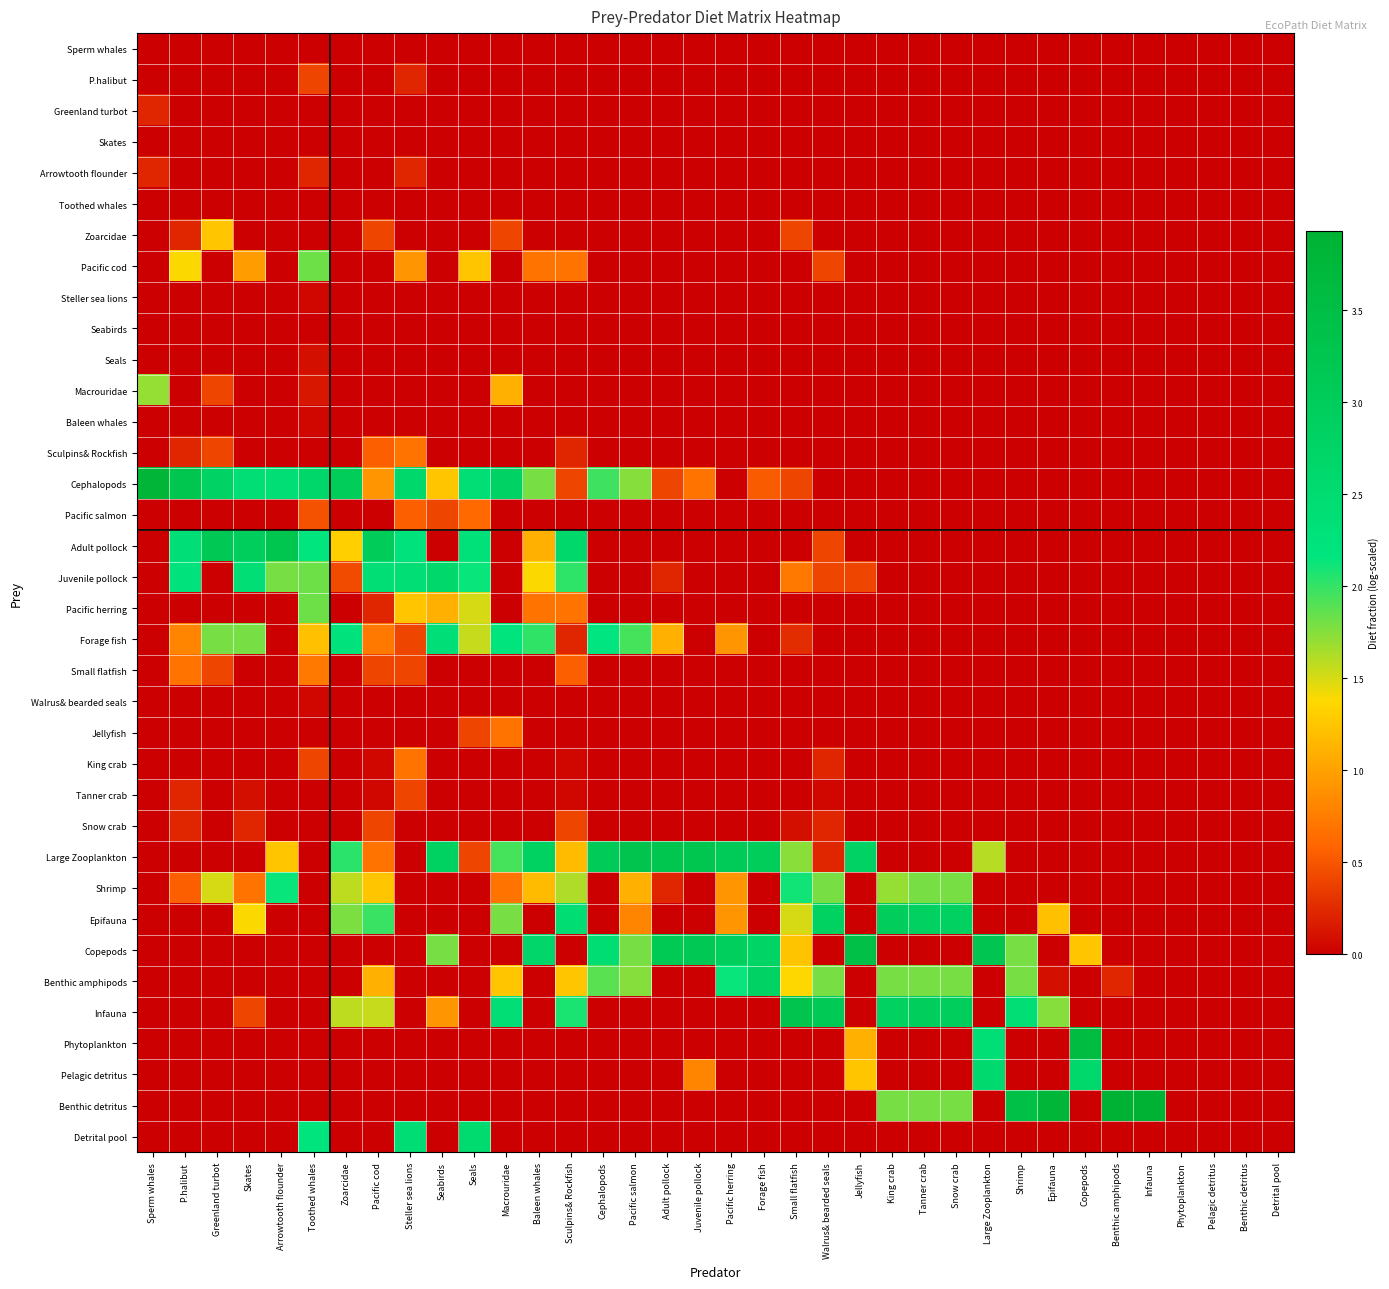

Reading left to right, transcribe all the data shown in this chart.

Sperm whales: Sperm whales=0.0	P.halibut=0.0	Greenland turbot=0.0	Skates=0.0	Arrowtooth flounder=0.0	Toothed whales=0.0	Zoarcidae=0.0	Pacific cod=0.0	Steller sea lions=0.0	Seabirds=0.0	Seals=0.0	Macrouridae=0.0	Baleen whales=0.0	Sculpins& Rockfish=0.0	Cephalopods=0.0	Pacific salmon=0.0	Adult pollock=0.0	Juvenile pollock=0.0	Pacific herring=0.0	Forage fish=0.0	Small flatfish=0.0	Walrus& bearded seals=0.0	Jellyfish=0.0	King crab=0.0	Tanner crab=0.0	Snow crab=0.0	Large Zooplankton=0.0	Shrimp=0.0	Epifauna=0.0	Copepods=0.0	Benthic amphipods=0.0	Infauna=0.0	Phytoplankton=0.0	Pelagic detritus=0.0	Benthic detritus=0.0	Detrital pool=0.0
P.halibut: Sperm whales=0.0	P.halibut=0.0	Greenland turbot=0.0	Skates=0.0	Arrowtooth flounder=0.0	Toothed whales=0.4	Zoarcidae=0.0	Pacific cod=0.0	Steller sea lions=0.2	Seabirds=0.0	Seals=0.0	Macrouridae=0.0	Baleen whales=0.0	Sculpins& Rockfish=0.0	Cephalopods=0.0	Pacific salmon=0.0	Adult pollock=0.0	Juvenile pollock=0.0	Pacific herring=0.0	Forage fish=0.0	Small flatfish=0.0	Walrus& bearded seals=0.0	Jellyfish=0.0	King crab=0.0	Tanner crab=0.0	Snow crab=0.0	Large Zooplankton=0.0	Shrimp=0.0	Epifauna=0.0	Copepods=0.0	Benthic amphipods=0.0	Infauna=0.0	Phytoplankton=0.0	Pelagic detritus=0.0	Benthic detritus=0.0	Detrital pool=0.0
Greenland turbot: Sperm whales=0.2	P.halibut=0.0	Greenland turbot=0.0	Skates=0.0	Arrowtooth flounder=0.0	Toothed whales=0.0	Zoarcidae=0.0	Pacific cod=0.0	Steller sea lions=0.0	Seabirds=0.0	Seals=0.0	Macrouridae=0.0	Baleen whales=0.0	Sculpins& Rockfish=0.0	Cephalopods=0.0	Pacific salmon=0.0	Adult pollock=0.0	Juvenile pollock=0.0	Pacific herring=0.0	Forage fish=0.0	Small flatfish=0.0	Walrus& bearded seals=0.0	Jellyfish=0.0	King crab=0.0	Tanner crab=0.0	Snow crab=0.0	Large Zooplankton=0.0	Shrimp=0.0	Epifauna=0.0	Copepods=0.0	Benthic amphipods=0.0	Infauna=0.0	Phytoplankton=0.0	Pelagic detritus=0.0	Benthic detritus=0.0	Detrital pool=0.0
Skates: Sperm whales=0.0	P.halibut=0.0	Greenland turbot=0.0	Skates=0.0	Arrowtooth flounder=0.0	Toothed whales=0.0	Zoarcidae=0.0	Pacific cod=0.0	Steller sea lions=0.0	Seabirds=0.0	Seals=0.0	Macrouridae=0.0	Baleen whales=0.0	Sculpins& Rockfish=0.0	Cephalopods=0.0	Pacific salmon=0.0	Adult pollock=0.0	Juvenile pollock=0.0	Pacific herring=0.0	Forage fish=0.0	Small flatfish=0.0	Walrus& bearded seals=0.0	Jellyfish=0.0	King crab=0.0	Tanner crab=0.0	Snow crab=0.0	Large Zooplankton=0.0	Shrimp=0.0	Epifauna=0.0	Copepods=0.0	Benthic amphipods=0.0	Infauna=0.0	Phytoplankton=0.0	Pelagic detritus=0.0	Benthic detritus=0.0	Detrital pool=0.0
Arrowtooth flounder: Sperm whales=0.2	P.halibut=0.0	Greenland turbot=0.0	Skates=0.0	Arrowtooth flounder=0.0	Toothed whales=0.2	Zoarcidae=0.0	Pacific cod=0.0	Steller sea lions=0.2	Seabirds=0.0	Seals=0.0	Macrouridae=0.0	Baleen whales=0.0	Sculpins& Rockfish=0.0	Cephalopods=0.0	Pacific salmon=0.0	Adult pollock=0.0	Juvenile pollock=0.0	Pacific herring=0.0	Forage fish=0.0	Small flatfish=0.0	Walrus& bearded seals=0.0	Jellyfish=0.0	King crab=0.0	Tanner crab=0.0	Snow crab=0.0	Large Zooplankton=0.0	Shrimp=0.0	Epifauna=0.0	Copepods=0.0	Benthic amphipods=0.0	Infauna=0.0	Phytoplankton=0.0	Pelagic detritus=0.0	Benthic detritus=0.0	Detrital pool=0.0
Toothed whales: Sperm whales=0.0	P.halibut=0.0	Greenland turbot=0.0	Skates=0.0	Arrowtooth flounder=0.0	Toothed whales=0.0	Zoarcidae=0.0	Pacific cod=0.0	Steller sea lions=0.0	Seabirds=0.0	Seals=0.0	Macrouridae=0.0	Baleen whales=0.0	Sculpins& Rockfish=0.0	Cephalopods=0.0	Pacific salmon=0.0	Adult pollock=0.0	Juvenile pollock=0.0	Pacific herring=0.0	Forage fish=0.0	Small flatfish=0.0	Walrus& bearded seals=0.0	Jellyfish=0.0	King crab=0.0	Tanner crab=0.0	Snow crab=0.0	Large Zooplankton=0.0	Shrimp=0.0	Epifauna=0.0	Copepods=0.0	Benthic amphipods=0.0	Infauna=0.0	Phytoplankton=0.0	Pelagic detritus=0.0	Benthic detritus=0.0	Detrital pool=0.0
Zoarcidae: Sperm whales=0.0	P.halibut=0.2	Greenland turbot=1.3	Skates=0.0	Arrowtooth flounder=0.0	Toothed whales=0.0	Zoarcidae=0.0	Pacific cod=0.4	Steller sea lions=0.0	Seabirds=0.0	Seals=0.0	Macrouridae=0.4	Baleen whales=0.0	Sculpins& Rockfish=0.0	Cephalopods=0.0	Pacific salmon=0.0	Adult pollock=0.0	Juvenile pollock=0.0	Pacific herring=0.0	Forage fish=0.0	Small flatfish=0.4	Walrus& bearded seals=0.0	Jellyfish=0.0	King crab=0.0	Tanner crab=0.0	Snow crab=0.0	Large Zooplankton=0.0	Shrimp=0.0	Epifauna=0.0	Copepods=0.0	Benthic amphipods=0.0	Infauna=0.0	Phytoplankton=0.0	Pelagic detritus=0.0	Benthic detritus=0.0	Detrital pool=0.0
Pacific cod: Sperm whales=0.0	P.halibut=1.4	Greenland turbot=0.0	Skates=1.0	Arrowtooth flounder=0.0	Toothed whales=1.8	Zoarcidae=0.0	Pacific cod=0.0	Steller sea lions=0.9	Seabirds=0.0	Seals=1.3	Macrouridae=0.0	Baleen whales=0.7	Sculpins& Rockfish=0.7	Cephalopods=0.0	Pacific salmon=0.0	Adult pollock=0.0	Juvenile pollock=0.0	Pacific herring=0.0	Forage fish=0.0	Small flatfish=0.0	Walrus& bearded seals=0.4	Jellyfish=0.0	King crab=0.0	Tanner crab=0.0	Snow crab=0.0	Large Zooplankton=0.0	Shrimp=0.0	Epifauna=0.0	Copepods=0.0	Benthic amphipods=0.0	Infauna=0.0	Phytoplankton=0.0	Pelagic detritus=0.0	Benthic detritus=0.0	Detrital pool=0.0
Steller sea lions: Sperm whales=0.0	P.halibut=0.0	Greenland turbot=0.0	Skates=0.0	Arrowtooth flounder=0.0	Toothed whales=0.0	Zoarcidae=0.0	Pacific cod=0.0	Steller sea lions=0.0	Seabirds=0.0	Seals=0.0	Macrouridae=0.0	Baleen whales=0.0	Sculpins& Rockfish=0.0	Cephalopods=0.0	Pacific salmon=0.0	Adult pollock=0.0	Juvenile pollock=0.0	Pacific herring=0.0	Forage fish=0.0	Small flatfish=0.0	Walrus& bearded seals=0.0	Jellyfish=0.0	King crab=0.0	Tanner crab=0.0	Snow crab=0.0	Large Zooplankton=0.0	Shrimp=0.0	Epifauna=0.0	Copepods=0.0	Benthic amphipods=0.0	Infauna=0.0	Phytoplankton=0.0	Pelagic detritus=0.0	Benthic detritus=0.0	Detrital pool=0.0
Seabirds: Sperm whales=0.0	P.halibut=0.0	Greenland turbot=0.0	Skates=0.0	Arrowtooth flounder=0.0	Toothed whales=0.0	Zoarcidae=0.0	Pacific cod=0.0	Steller sea lions=0.0	Seabirds=0.0	Seals=0.0	Macrouridae=0.0	Baleen whales=0.0	Sculpins& Rockfish=0.0	Cephalopods=0.0	Pacific salmon=0.0	Adult pollock=0.0	Juvenile pollock=0.0	Pacific herring=0.0	Forage fish=0.0	Small flatfish=0.0	Walrus& bearded seals=0.0	Jellyfish=0.0	King crab=0.0	Tanner crab=0.0	Snow crab=0.0	Large Zooplankton=0.0	Shrimp=0.0	Epifauna=0.0	Copepods=0.0	Benthic amphipods=0.0	Infauna=0.0	Phytoplankton=0.0	Pelagic detritus=0.0	Benthic detritus=0.0	Detrital pool=0.0
Seals: Sperm whales=0.0	P.halibut=0.0	Greenland turbot=0.0	Skates=0.0	Arrowtooth flounder=0.0	Toothed whales=0.1	Zoarcidae=0.0	Pacific cod=0.0	Steller sea lions=0.0	Seabirds=0.0	Seals=0.0	Macrouridae=0.0	Baleen whales=0.0	Sculpins& Rockfish=0.0	Cephalopods=0.0	Pacific salmon=0.0	Adult pollock=0.0	Juvenile pollock=0.0	Pacific herring=0.0	Forage fish=0.0	Small flatfish=0.0	Walrus& bearded seals=0.0	Jellyfish=0.0	King crab=0.0	Tanner crab=0.0	Snow crab=0.0	Large Zooplankton=0.0	Shrimp=0.0	Epifauna=0.0	Copepods=0.0	Benthic amphipods=0.0	Infauna=0.0	Phytoplankton=0.0	Pelagic detritus=0.0	Benthic detritus=0.0	Detrital pool=0.0
Macrouridae: Sperm whales=1.7	P.halibut=0.0	Greenland turbot=0.4	Skates=0.0	Arrowtooth flounder=0.0	Toothed whales=0.1	Zoarcidae=0.0	Pacific cod=0.0	Steller sea lions=0.0	Seabirds=0.0	Seals=0.0	Macrouridae=1.1	Baleen whales=0.0	Sculpins& Rockfish=0.0	Cephalopods=0.0	Pacific salmon=0.0	Adult pollock=0.0	Juvenile pollock=0.0	Pacific herring=0.0	Forage fish=0.0	Small flatfish=0.0	Walrus& bearded seals=0.0	Jellyfish=0.0	King crab=0.0	Tanner crab=0.0	Snow crab=0.0	Large Zooplankton=0.0	Shrimp=0.0	Epifauna=0.0	Copepods=0.0	Benthic amphipods=0.0	Infauna=0.0	Phytoplankton=0.0	Pelagic detritus=0.0	Benthic detritus=0.0	Detrital pool=0.0
Baleen whales: Sperm whales=0.0	P.halibut=0.0	Greenland turbot=0.0	Skates=0.0	Arrowtooth flounder=0.0	Toothed whales=0.0	Zoarcidae=0.0	Pacific cod=0.0	Steller sea lions=0.0	Seabirds=0.0	Seals=0.0	Macrouridae=0.0	Baleen whales=0.0	Sculpins& Rockfish=0.0	Cephalopods=0.0	Pacific salmon=0.0	Adult pollock=0.0	Juvenile pollock=0.0	Pacific herring=0.0	Forage fish=0.0	Small flatfish=0.0	Walrus& bearded seals=0.0	Jellyfish=0.0	King crab=0.0	Tanner crab=0.0	Snow crab=0.0	Large Zooplankton=0.0	Shrimp=0.0	Epifauna=0.0	Copepods=0.0	Benthic amphipods=0.0	Infauna=0.0	Phytoplankton=0.0	Pelagic detritus=0.0	Benthic detritus=0.0	Detrital pool=0.0
Sculpins& Rockfish: Sperm whales=0.0	P.halibut=0.2	Greenland turbot=0.4	Skates=0.0	Arrowtooth flounder=0.0	Toothed whales=0.0	Zoarcidae=0.0	Pacific cod=0.6	Steller sea lions=0.7	Seabirds=0.0	Seals=0.0	Macrouridae=0.0	Baleen whales=0.0	Sculpins& Rockfish=0.2	Cephalopods=0.0	Pacific salmon=0.0	Adult pollock=0.0	Juvenile pollock=0.0	Pacific herring=0.0	Forage fish=0.0	Small flatfish=0.0	Walrus& bearded seals=0.0	Jellyfish=0.0	King crab=0.0	Tanner crab=0.0	Snow crab=0.0	Large Zooplankton=0.0	Shrimp=0.0	Epifauna=0.0	Copepods=0.0	Benthic amphipods=0.0	Infauna=0.0	Phytoplankton=0.0	Pelagic detritus=0.0	Benthic detritus=0.0	Detrital pool=0.0
Cephalopods: Sperm whales=3.8	P.halibut=3.3	Greenland turbot=2.8	Skates=2.4	Arrowtooth flounder=2.4	Toothed whales=2.6	Zoarcidae=3.0	Pacific cod=0.9	Steller sea lions=2.6	Seabirds=1.3	Seals=2.4	Macrouridae=2.8	Baleen whales=1.8	Sculpins& Rockfish=0.4	Cephalopods=2.0	Pacific salmon=1.7	Adult pollock=0.4	Juvenile pollock=0.7	Pacific herring=0.0	Forage fish=0.5	Small flatfish=0.4	Walrus& bearded seals=0.0	Jellyfish=0.0	King crab=0.0	Tanner crab=0.0	Snow crab=0.0	Large Zooplankton=0.0	Shrimp=0.0	Epifauna=0.0	Copepods=0.0	Benthic amphipods=0.0	Infauna=0.0	Phytoplankton=0.0	Pelagic detritus=0.0	Benthic detritus=0.0	Detrital pool=0.0
Pacific salmon: Sperm whales=0.0	P.halibut=0.0	Greenland turbot=0.0	Skates=0.0	Arrowtooth flounder=0.0	Toothed whales=0.5	Zoarcidae=0.0	Pacific cod=0.0	Steller sea lions=0.6	Seabirds=0.4	Seals=0.6	Macrouridae=0.0	Baleen whales=0.0	Sculpins& Rockfish=0.0	Cephalopods=0.0	Pacific salmon=0.0	Adult pollock=0.0	Juvenile pollock=0.0	Pacific herring=0.0	Forage fish=0.0	Small flatfish=0.0	Walrus& bearded seals=0.0	Jellyfish=0.0	King crab=0.0	Tanner crab=0.0	Snow crab=0.0	Large Zooplankton=0.0	Shrimp=0.0	Epifauna=0.0	Copepods=0.0	Benthic amphipods=0.0	Infauna=0.0	Phytoplankton=0.0	Pelagic detritus=0.0	Benthic detritus=0.0	Detrital pool=0.0
Adult pollock: Sperm whales=0.0	P.halibut=2.4	Greenland turbot=3.2	Skates=3.0	Arrowtooth flounder=3.3	Toothed whales=2.2	Zoarcidae=1.3	Pacific cod=3.0	Steller sea lions=2.3	Seabirds=0.0	Seals=2.3	Macrouridae=0.0	Baleen whales=1.1	Sculpins& Rockfish=2.6	Cephalopods=0.0	Pacific salmon=0.0	Adult pollock=0.0	Juvenile pollock=0.0	Pacific herring=0.0	Forage fish=0.0	Small flatfish=0.0	Walrus& bearded seals=0.4	Jellyfish=0.0	King crab=0.0	Tanner crab=0.0	Snow crab=0.0	Large Zooplankton=0.0	Shrimp=0.0	Epifauna=0.0	Copepods=0.0	Benthic amphipods=0.0	Infauna=0.0	Phytoplankton=0.0	Pelagic detritus=0.0	Benthic detritus=0.0	Detrital pool=0.0
Juvenile pollock: Sperm whales=0.0	P.halibut=2.3	Greenland turbot=0.0	Skates=2.4	Arrowtooth flounder=1.8	Toothed whales=1.8	Zoarcidae=0.4	Pacific cod=2.4	Steller sea lions=2.4	Seabirds=2.6	Seals=2.1	Macrouridae=0.0	Baleen whales=1.4	Sculpins& Rockfish=2.0	Cephalopods=0.0	Pacific salmon=0.0	Adult pollock=0.2	Juvenile pollock=0.0	Pacific herring=0.0	Forage fish=0.0	Small flatfish=0.7	Walrus& bearded seals=0.4	Jellyfish=0.4	King crab=0.0	Tanner crab=0.0	Snow crab=0.0	Large Zooplankton=0.0	Shrimp=0.0	Epifauna=0.0	Copepods=0.0	Benthic amphipods=0.0	Infauna=0.0	Phytoplankton=0.0	Pelagic detritus=0.0	Benthic detritus=0.0	Detrital pool=0.0
Pacific herring: Sperm whales=0.0	P.halibut=0.0	Greenland turbot=0.0	Skates=0.0	Arrowtooth flounder=0.0	Toothed whales=1.8	Zoarcidae=0.0	Pacific cod=0.2	Steller sea lions=1.3	Seabirds=1.1	Seals=1.5	Macrouridae=0.0	Baleen whales=0.7	Sculpins& Rockfish=0.7	Cephalopods=0.0	Pacific salmon=0.0	Adult pollock=0.0	Juvenile pollock=0.0	Pacific herring=0.0	Forage fish=0.0	Small flatfish=0.0	Walrus& bearded seals=0.0	Jellyfish=0.0	King crab=0.0	Tanner crab=0.0	Snow crab=0.0	Large Zooplankton=0.0	Shrimp=0.0	Epifauna=0.0	Copepods=0.0	Benthic amphipods=0.0	Infauna=0.0	Phytoplankton=0.0	Pelagic detritus=0.0	Benthic detritus=0.0	Detrital pool=0.0
Forage fish: Sperm whales=0.0	P.halibut=0.8	Greenland turbot=1.8	Skates=1.8	Arrowtooth flounder=0.0	Toothed whales=1.2	Zoarcidae=2.2	Pacific cod=0.7	Steller sea lions=0.4	Seabirds=2.4	Seals=1.6	Macrouridae=2.2	Baleen whales=2.0	Sculpins& Rockfish=0.2	Cephalopods=2.2	Pacific salmon=1.9	Adult pollock=1.1	Juvenile pollock=0.0	Pacific herring=0.9	Forage fish=0.0	Small flatfish=0.3	Walrus& bearded seals=0.0	Jellyfish=0.0	King crab=0.0	Tanner crab=0.0	Snow crab=0.0	Large Zooplankton=0.0	Shrimp=0.0	Epifauna=0.0	Copepods=0.0	Benthic amphipods=0.0	Infauna=0.0	Phytoplankton=0.0	Pelagic detritus=0.0	Benthic detritus=0.0	Detrital pool=0.0
Small flatfish: Sperm whales=0.0	P.halibut=0.7	Greenland turbot=0.4	Skates=0.0	Arrowtooth flounder=0.0	Toothed whales=0.7	Zoarcidae=0.0	Pacific cod=0.4	Steller sea lions=0.4	Seabirds=0.0	Seals=0.0	Macrouridae=0.0	Baleen whales=0.0	Sculpins& Rockfish=0.6	Cephalopods=0.0	Pacific salmon=0.0	Adult pollock=0.0	Juvenile pollock=0.0	Pacific herring=0.0	Forage fish=0.0	Small flatfish=0.0	Walrus& bearded seals=0.0	Jellyfish=0.0	King crab=0.0	Tanner crab=0.0	Snow crab=0.0	Large Zooplankton=0.0	Shrimp=0.0	Epifauna=0.0	Copepods=0.0	Benthic amphipods=0.0	Infauna=0.0	Phytoplankton=0.0	Pelagic detritus=0.0	Benthic detritus=0.0	Detrital pool=0.0
Walrus& bearded seals: Sperm whales=0.0	P.halibut=0.0	Greenland turbot=0.0	Skates=0.0	Arrowtooth flounder=0.0	Toothed whales=0.0	Zoarcidae=0.0	Pacific cod=0.0	Steller sea lions=0.0	Seabirds=0.0	Seals=0.0	Macrouridae=0.0	Baleen whales=0.0	Sculpins& Rockfish=0.0	Cephalopods=0.0	Pacific salmon=0.0	Adult pollock=0.0	Juvenile pollock=0.0	Pacific herring=0.0	Forage fish=0.0	Small flatfish=0.0	Walrus& bearded seals=0.0	Jellyfish=0.0	King crab=0.0	Tanner crab=0.0	Snow crab=0.0	Large Zooplankton=0.0	Shrimp=0.0	Epifauna=0.0	Copepods=0.0	Benthic amphipods=0.0	Infauna=0.0	Phytoplankton=0.0	Pelagic detritus=0.0	Benthic detritus=0.0	Detrital pool=0.0
Jellyfish: Sperm whales=0.0	P.halibut=0.0	Greenland turbot=0.0	Skates=0.0	Arrowtooth flounder=0.0	Toothed whales=0.0	Zoarcidae=0.0	Pacific cod=0.0	Steller sea lions=0.0	Seabirds=0.0	Seals=0.4	Macrouridae=0.7	Baleen whales=0.0	Sculpins& Rockfish=0.0	Cephalopods=0.0	Pacific salmon=0.0	Adult pollock=0.0	Juvenile pollock=0.0	Pacific herring=0.0	Forage fish=0.0	Small flatfish=0.0	Walrus& bearded seals=0.0	Jellyfish=0.0	King crab=0.0	Tanner crab=0.0	Snow crab=0.0	Large Zooplankton=0.0	Shrimp=0.0	Epifauna=0.0	Copepods=0.0	Benthic amphipods=0.0	Infauna=0.0	Phytoplankton=0.0	Pelagic detritus=0.0	Benthic detritus=0.0	Detrital pool=0.0
King crab: Sperm whales=0.0	P.halibut=0.0	Greenland turbot=0.0	Skates=0.0	Arrowtooth flounder=0.0	Toothed whales=0.4	Zoarcidae=0.0	Pacific cod=0.0	Steller sea lions=0.7	Seabirds=0.0	Seals=0.0	Macrouridae=0.0	Baleen whales=0.0	Sculpins& Rockfish=0.0	Cephalopods=0.0	Pacific salmon=0.0	Adult pollock=0.0	Juvenile pollock=0.0	Pacific herring=0.0	Forage fish=0.0	Small flatfish=0.0	Walrus& bearded seals=0.2	Jellyfish=0.0	King crab=0.0	Tanner crab=0.0	Snow crab=0.0	Large Zooplankton=0.0	Shrimp=0.0	Epifauna=0.0	Copepods=0.0	Benthic amphipods=0.0	Infauna=0.0	Phytoplankton=0.0	Pelagic detritus=0.0	Benthic detritus=0.0	Detrital pool=0.0
Tanner crab: Sperm whales=0.0	P.halibut=0.2	Greenland turbot=0.0	Skates=0.1	Arrowtooth flounder=0.0	Toothed whales=0.0	Zoarcidae=0.0	Pacific cod=0.0	Steller sea lions=0.4	Seabirds=0.0	Seals=0.0	Macrouridae=0.0	Baleen whales=0.0	Sculpins& Rockfish=0.0	Cephalopods=0.0	Pacific salmon=0.0	Adult pollock=0.0	Juvenile pollock=0.0	Pacific herring=0.0	Forage fish=0.0	Small flatfish=0.0	Walrus& bearded seals=0.0	Jellyfish=0.0	King crab=0.0	Tanner crab=0.0	Snow crab=0.0	Large Zooplankton=0.0	Shrimp=0.0	Epifauna=0.0	Copepods=0.0	Benthic amphipods=0.0	Infauna=0.0	Phytoplankton=0.0	Pelagic detritus=0.0	Benthic detritus=0.0	Detrital pool=0.0
Snow crab: Sperm whales=0.0	P.halibut=0.2	Greenland turbot=0.0	Skates=0.2	Arrowtooth flounder=0.0	Toothed whales=0.0	Zoarcidae=0.0	Pacific cod=0.4	Steller sea lions=0.0	Seabirds=0.0	Seals=0.0	Macrouridae=0.0	Baleen whales=0.0	Sculpins& Rockfish=0.4	Cephalopods=0.0	Pacific salmon=0.0	Adult pollock=0.0	Juvenile pollock=0.0	Pacific herring=0.0	Forage fish=0.0	Small flatfish=0.1	Walrus& bearded seals=0.2	Jellyfish=0.0	King crab=0.0	Tanner crab=0.0	Snow crab=0.0	Large Zooplankton=0.0	Shrimp=0.0	Epifauna=0.0	Copepods=0.0	Benthic amphipods=0.0	Infauna=0.0	Phytoplankton=0.0	Pelagic detritus=0.0	Benthic detritus=0.0	Detrital pool=0.0
Large Zooplankton: Sperm whales=0.0	P.halibut=0.0	Greenland turbot=0.0	Skates=0.0	Arrowtooth flounder=1.3	Toothed whales=0.0	Zoarcidae=2.0	Pacific cod=0.7	Steller sea lions=0.0	Seabirds=2.8	Seals=0.4	Macrouridae=1.9	Baleen whales=2.8	Sculpins& Rockfish=1.2	Cephalopods=3.1	Pacific salmon=3.3	Adult pollock=3.2	Juvenile pollock=3.3	Pacific herring=3.1	Forage fish=3.0	Small flatfish=1.7	Walrus& bearded seals=0.2	Jellyfish=2.8	King crab=0.0	Tanner crab=0.0	Snow crab=0.0	Large Zooplankton=1.6	Shrimp=0.0	Epifauna=0.0	Copepods=0.0	Benthic amphipods=0.0	Infauna=0.0	Phytoplankton=0.0	Pelagic detritus=0.0	Benthic detritus=0.0	Detrital pool=0.0
Shrimp: Sperm whales=0.0	P.halibut=0.6	Greenland turbot=1.5	Skates=0.7	Arrowtooth flounder=2.1	Toothed whales=0.0	Zoarcidae=1.6	Pacific cod=1.3	Steller sea lions=0.0	Seabirds=0.0	Seals=0.0	Macrouridae=0.7	Baleen whales=1.2	Sculpins& Rockfish=1.6	Cephalopods=0.0	Pacific salmon=1.1	Adult pollock=0.2	Juvenile pollock=0.0	Pacific herring=0.9	Forage fish=0.0	Small flatfish=2.1	Walrus& bearded seals=1.8	Jellyfish=0.0	King crab=1.7	Tanner crab=1.8	Snow crab=1.8	Large Zooplankton=0.0	Shrimp=0.0	Epifauna=0.0	Copepods=0.0	Benthic amphipods=0.0	Infauna=0.0	Phytoplankton=0.0	Pelagic detritus=0.0	Benthic detritus=0.0	Detrital pool=0.0
Epifauna: Sperm whales=0.0	P.halibut=0.0	Greenland turbot=0.0	Skates=1.4	Arrowtooth flounder=0.0	Toothed whales=0.0	Zoarcidae=1.8	Pacific cod=2.0	Steller sea lions=0.0	Seabirds=0.0	Seals=0.0	Macrouridae=1.8	Baleen whales=0.0	Sculpins& Rockfish=2.4	Cephalopods=0.0	Pacific salmon=0.8	Adult pollock=0.0	Juvenile pollock=0.0	Pacific herring=0.9	Forage fish=0.0	Small flatfish=1.5	Walrus& bearded seals=2.8	Jellyfish=0.0	King crab=3.0	Tanner crab=2.9	Snow crab=2.9	Large Zooplankton=0.0	Shrimp=0.0	Epifauna=1.2	Copepods=0.0	Benthic amphipods=0.0	Infauna=0.0	Phytoplankton=0.0	Pelagic detritus=0.0	Benthic detritus=0.0	Detrital pool=0.0
Copepods: Sperm whales=0.0	P.halibut=0.0	Greenland turbot=0.0	Skates=0.0	Arrowtooth flounder=0.0	Toothed whales=0.0	Zoarcidae=0.0	Pacific cod=0.0	Steller sea lions=0.0	Seabirds=1.8	Seals=0.0	Macrouridae=0.0	Baleen whales=2.7	Sculpins& Rockfish=0.0	Cephalopods=2.4	Pacific salmon=1.8	Adult pollock=3.1	Juvenile pollock=3.2	Pacific herring=2.9	Forage fish=2.8	Small flatfish=1.2	Walrus& bearded seals=0.0	Jellyfish=3.4	King crab=0.0	Tanner crab=0.0	Snow crab=0.0	Large Zooplankton=3.2	Shrimp=1.8	Epifauna=0.0	Copepods=1.3	Benthic amphipods=0.0	Infauna=0.0	Phytoplankton=0.0	Pelagic detritus=0.0	Benthic detritus=0.0	Detrital pool=0.0
Benthic amphipods: Sperm whales=0.0	P.halibut=0.0	Greenland turbot=0.0	Skates=0.0	Arrowtooth flounder=0.0	Toothed whales=0.0	Zoarcidae=0.0	Pacific cod=1.1	Steller sea lions=0.0	Seabirds=0.0	Seals=0.0	Macrouridae=1.3	Baleen whales=0.0	Sculpins& Rockfish=1.3	Cephalopods=1.9	Pacific salmon=1.7	Adult pollock=0.0	Juvenile pollock=0.0	Pacific herring=2.1	Forage fish=2.8	Small flatfish=1.4	Walrus& bearded seals=1.8	Jellyfish=0.0	King crab=1.8	Tanner crab=1.8	Snow crab=1.8	Large Zooplankton=0.0	Shrimp=1.8	Epifauna=0.1	Copepods=0.0	Benthic amphipods=0.2	Infauna=0.0	Phytoplankton=0.0	Pelagic detritus=0.0	Benthic detritus=0.0	Detrital pool=0.0
Infauna: Sperm whales=0.0	P.halibut=0.0	Greenland turbot=0.0	Skates=0.4	Arrowtooth flounder=0.0	Toothed whales=0.0	Zoarcidae=1.6	Pacific cod=1.6	Steller sea lions=0.0	Seabirds=0.9	Seals=0.0	Macrouridae=2.4	Baleen whales=0.0	Sculpins& Rockfish=2.1	Cephalopods=0.0	Pacific salmon=0.0	Adult pollock=0.0	Juvenile pollock=0.0	Pacific herring=0.0	Forage fish=0.0	Small flatfish=3.3	Walrus& bearded seals=3.1	Jellyfish=0.0	King crab=2.9	Tanner crab=3.0	Snow crab=3.0	Large Zooplankton=0.0	Shrimp=2.4	Epifauna=1.7	Copepods=0.0	Benthic amphipods=0.0	Infauna=0.0	Phytoplankton=0.0	Pelagic detritus=0.0	Benthic detritus=0.0	Detrital pool=0.0
Phytoplankton: Sperm whales=0.0	P.halibut=0.0	Greenland turbot=0.0	Skates=0.0	Arrowtooth flounder=0.0	Toothed whales=0.0	Zoarcidae=0.0	Pacific cod=0.0	Steller sea lions=0.0	Seabirds=0.0	Seals=0.0	Macrouridae=0.0	Baleen whales=0.0	Sculpins& Rockfish=0.0	Cephalopods=0.0	Pacific salmon=0.0	Adult pollock=0.0	Juvenile pollock=0.0	Pacific herring=0.0	Forage fish=0.0	Small flatfish=0.0	Walrus& bearded seals=0.0	Jellyfish=1.1	King crab=0.0	Tanner crab=0.0	Snow crab=0.0	Large Zooplankton=2.4	Shrimp=0.0	Epifauna=0.0	Copepods=3.6	Benthic amphipods=0.0	Infauna=0.0	Phytoplankton=0.0	Pelagic detritus=0.0	Benthic detritus=0.0	Detrital pool=0.0
Pelagic detritus: Sperm whales=0.0	P.halibut=0.0	Greenland turbot=0.0	Skates=0.0	Arrowtooth flounder=0.0	Toothed whales=0.0	Zoarcidae=0.0	Pacific cod=0.0	Steller sea lions=0.0	Seabirds=0.0	Seals=0.0	Macrouridae=0.0	Baleen whales=0.0	Sculpins& Rockfish=0.0	Cephalopods=0.0	Pacific salmon=0.0	Adult pollock=0.0	Juvenile pollock=0.8	Pacific herring=0.0	Forage fish=0.0	Small flatfish=0.0	Walrus& bearded seals=0.0	Jellyfish=1.3	King crab=0.0	Tanner crab=0.0	Snow crab=0.0	Large Zooplankton=2.6	Shrimp=0.0	Epifauna=0.0	Copepods=2.6	Benthic amphipods=0.0	Infauna=0.0	Phytoplankton=0.0	Pelagic detritus=0.0	Benthic detritus=0.0	Detrital pool=0.0
Benthic detritus: Sperm whales=0.0	P.halibut=0.0	Greenland turbot=0.0	Skates=0.0	Arrowtooth flounder=0.0	Toothed whales=0.0	Zoarcidae=0.0	Pacific cod=0.0	Steller sea lions=0.0	Seabirds=0.0	Seals=0.0	Macrouridae=0.0	Baleen whales=0.0	Sculpins& Rockfish=0.0	Cephalopods=0.0	Pacific salmon=0.0	Adult pollock=0.0	Juvenile pollock=0.0	Pacific herring=0.0	Forage fish=0.0	Small flatfish=0.0	Walrus& bearded seals=0.0	Jellyfish=0.0	King crab=1.8	Tanner crab=1.8	Snow crab=1.8	Large Zooplankton=0.0	Shrimp=3.4	Epifauna=3.8	Copepods=0.0	Benthic amphipods=3.9	Infauna=3.9	Phytoplankton=0.0	Pelagic detritus=0.0	Benthic detritus=0.0	Detrital pool=0.0
Detrital pool: Sperm whales=0.0	P.halibut=0.0	Greenland turbot=0.0	Skates=0.0	Arrowtooth flounder=0.0	Toothed whales=2.2	Zoarcidae=0.0	Pacific cod=0.0	Steller sea lions=2.4	Seabirds=0.0	Seals=2.5	Macrouridae=0.0	Baleen whales=0.0	Sculpins& Rockfish=0.0	Cephalopods=0.0	Pacific salmon=0.0	Adult pollock=0.0	Juvenile pollock=0.0	Pacific herring=0.0	Forage fish=0.0	Small flatfish=0.0	Walrus& bearded seals=0.0	Jellyfish=0.0	King crab=0.0	Tanner crab=0.0	Snow crab=0.0	Large Zooplankton=0.0	Shrimp=0.0	Epifauna=0.0	Copepods=0.0	Benthic amphipods=0.0	Infauna=0.0	Phytoplankton=0.0	Pelagic detritus=0.0	Benthic detritus=0.0	Detrital pool=0.0